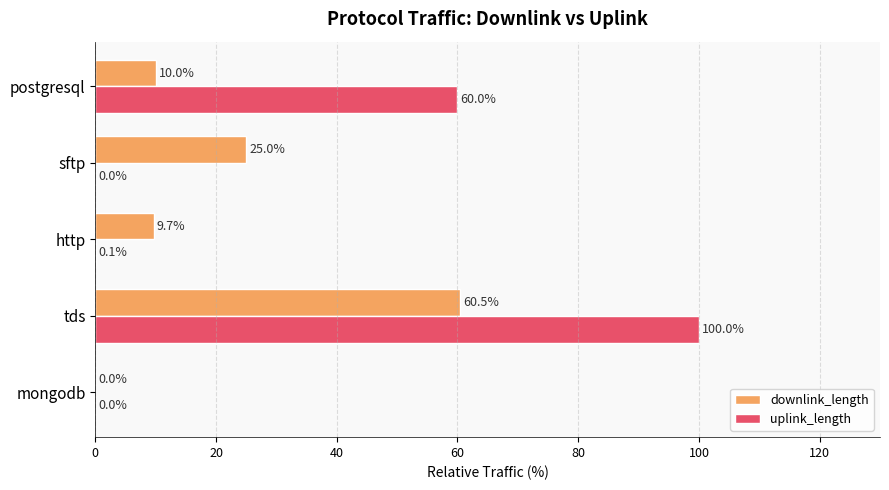

Which series has the largest total across all categories?

uplink_length